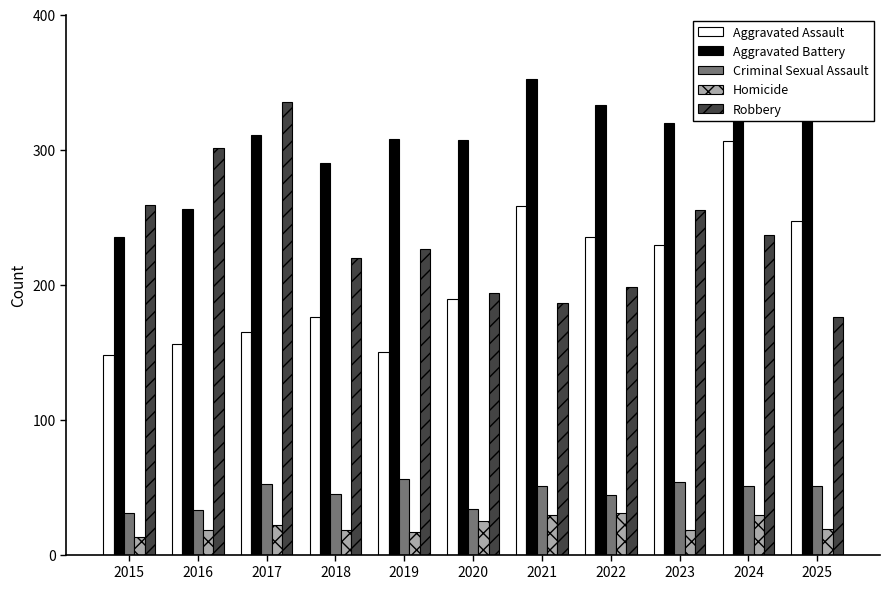

Is it true that Criminal Sexual Assault equals 79 at 2019?

False